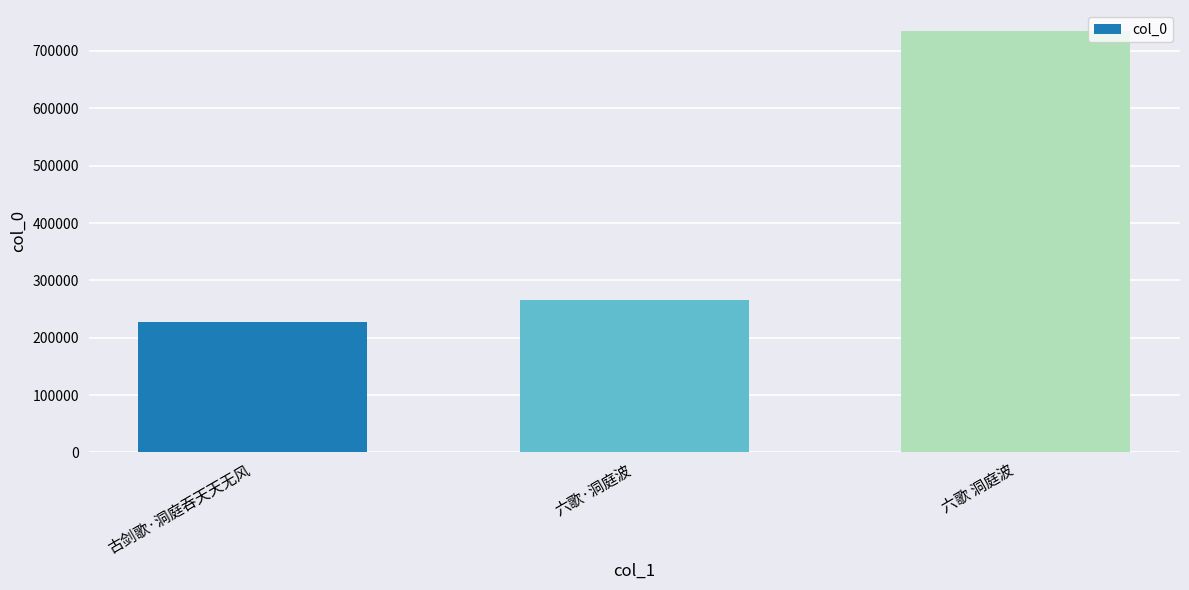

Reading left to right, what are all the values shown in this chart?

227127	265587	734616